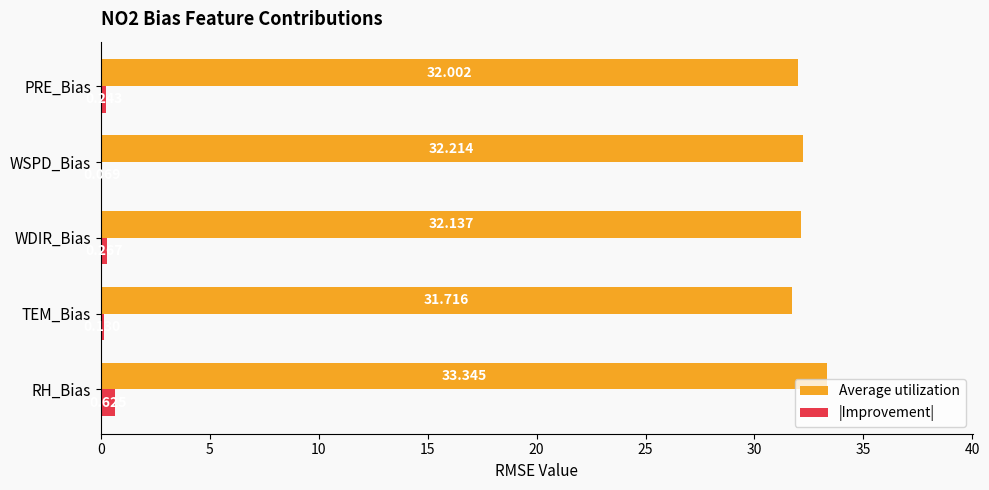

At which category does the chart reach its peak across all series?

RH_Bias